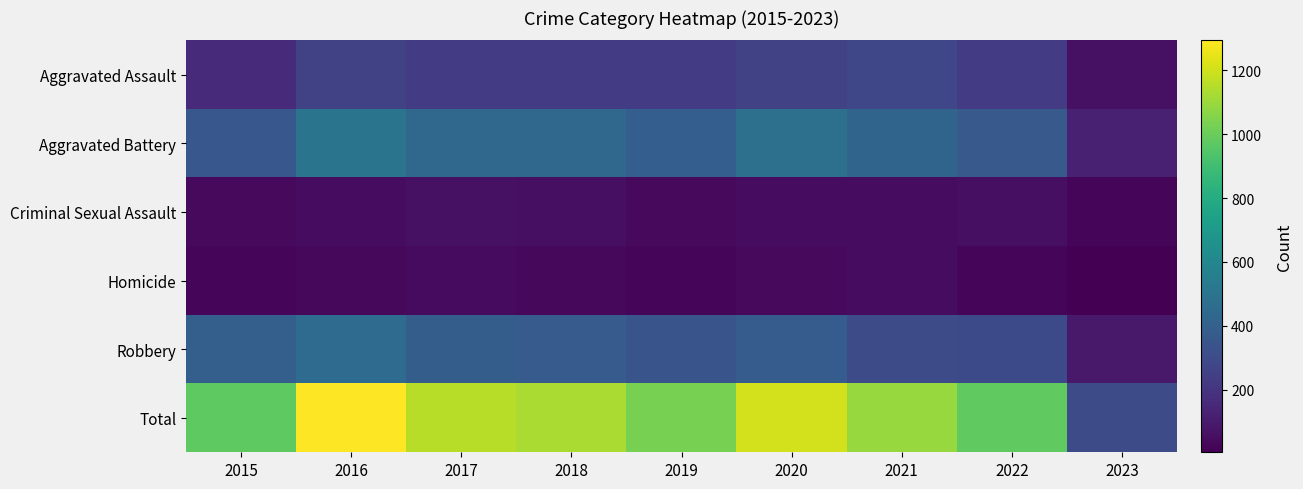

At how many categories does at least one series exceed 1019?

6